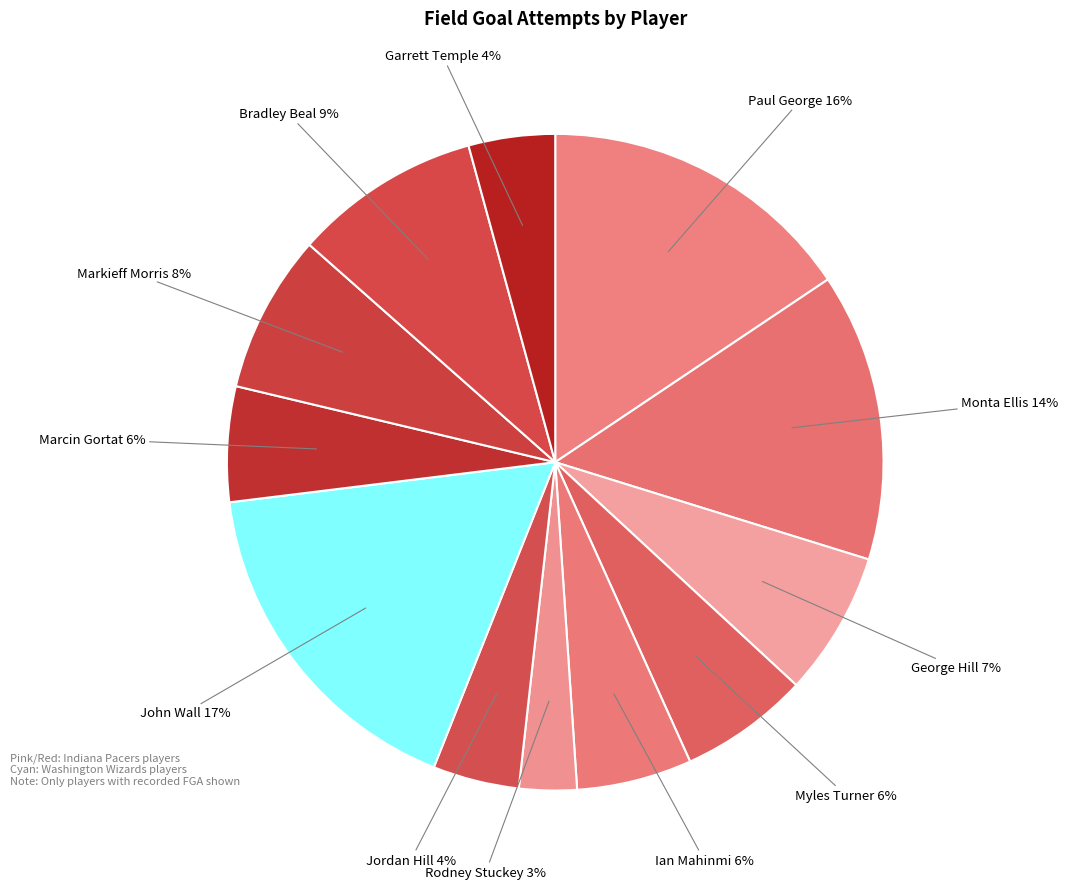

Is there a majority slice in this chart?

No